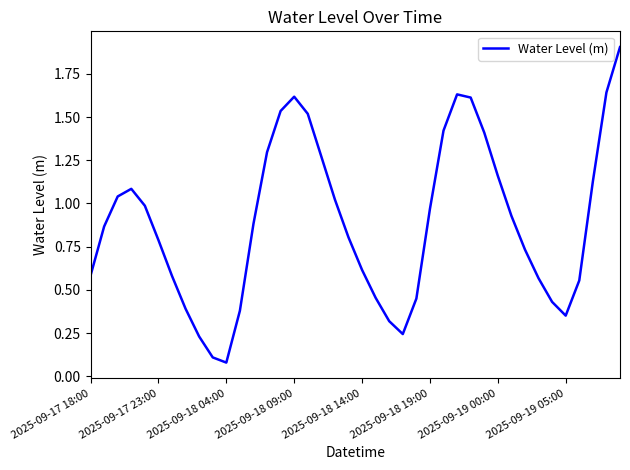

What is the maximum value shown in the chart?

1.9